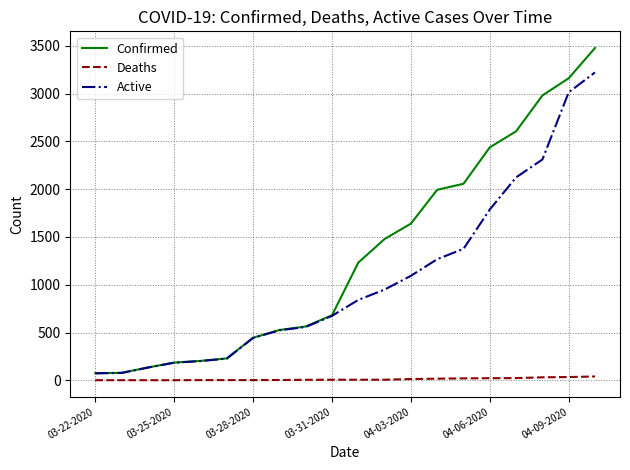

Which series has the widest spread of values?

Confirmed